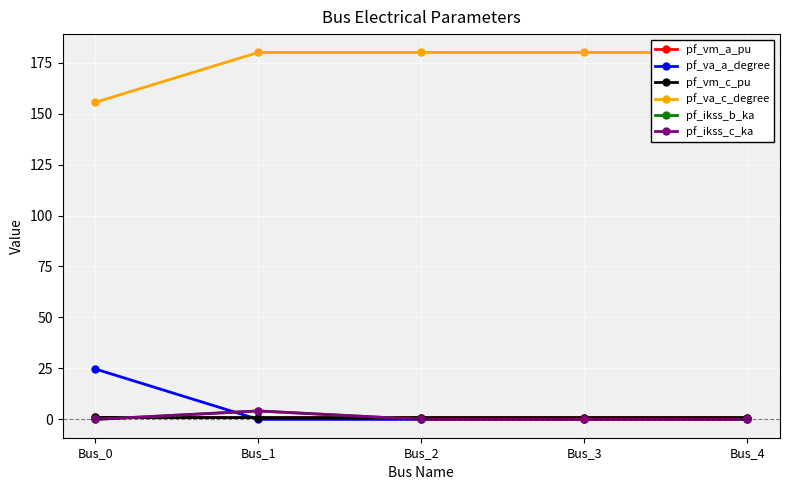

Does the chart have visible grid lines?

Yes